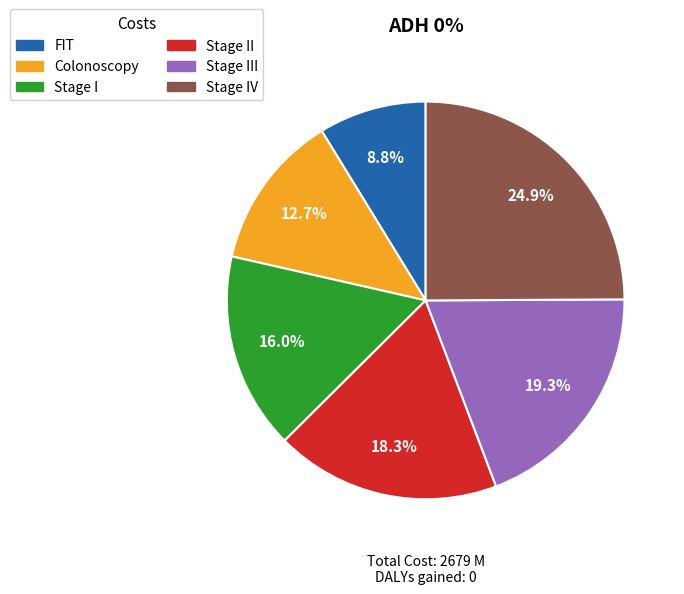

Is there any slice that represents more than half of the pie?

No